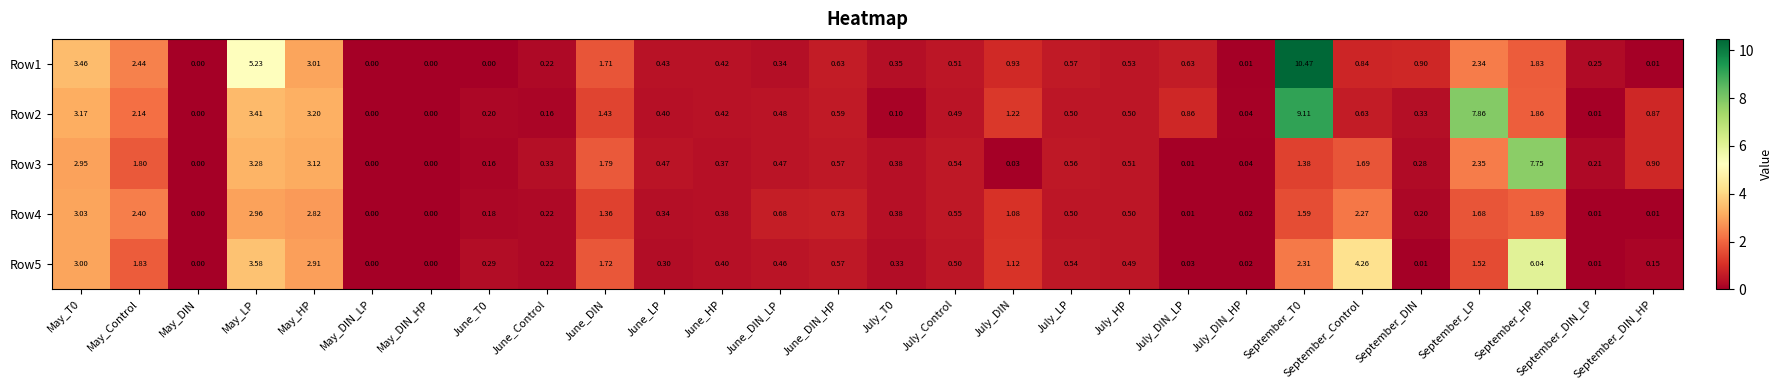

Where is Row4 nearest to the value 1?

July_DIN